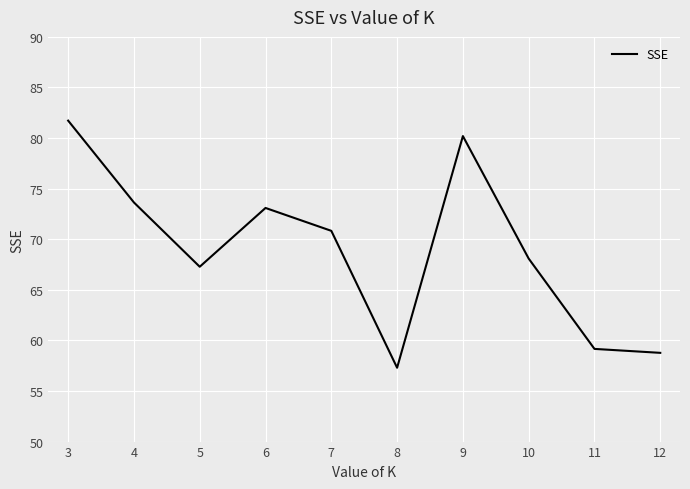

Reading left to right, extract all data points from this chart.

81.7	73.6	67.3	73.1	70.8	57.3	80.2	68.1	59.2	58.8